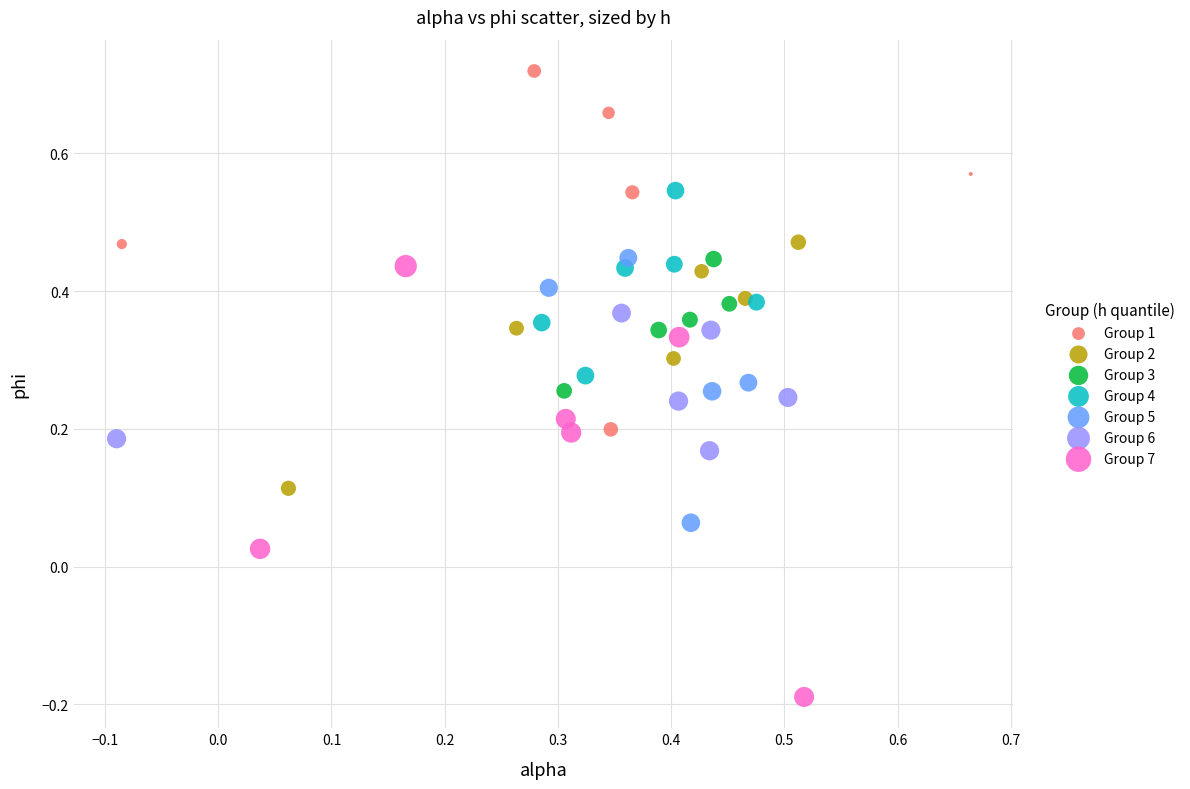

Which series has the widest spread of Y values?

Group 7